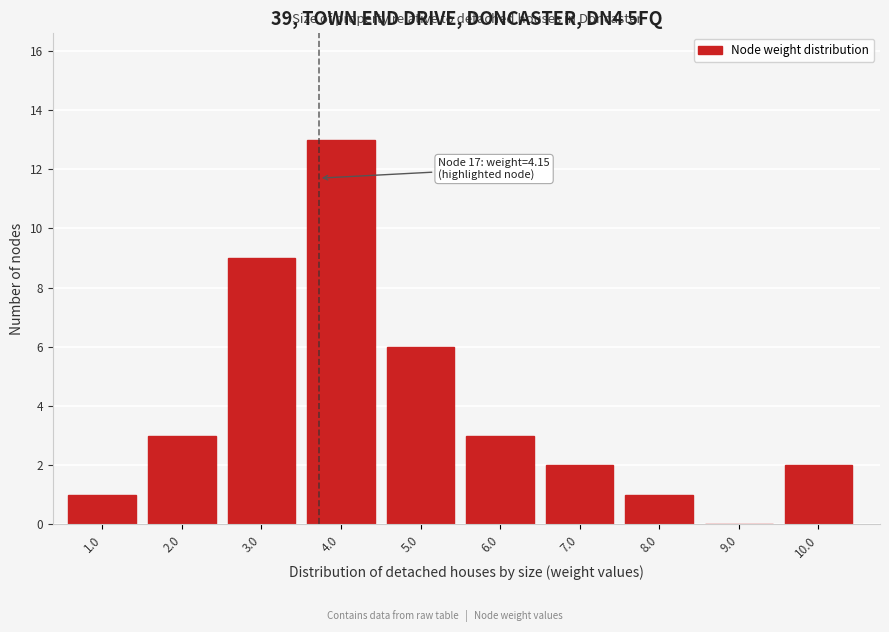

Reading left to right, what are all the values shown in this chart?

1.0=1	2.0=3	3.0=9	4.0=13	5.0=6	6.0=3	7.0=2	8.0=1	9.0=0	10.0=2